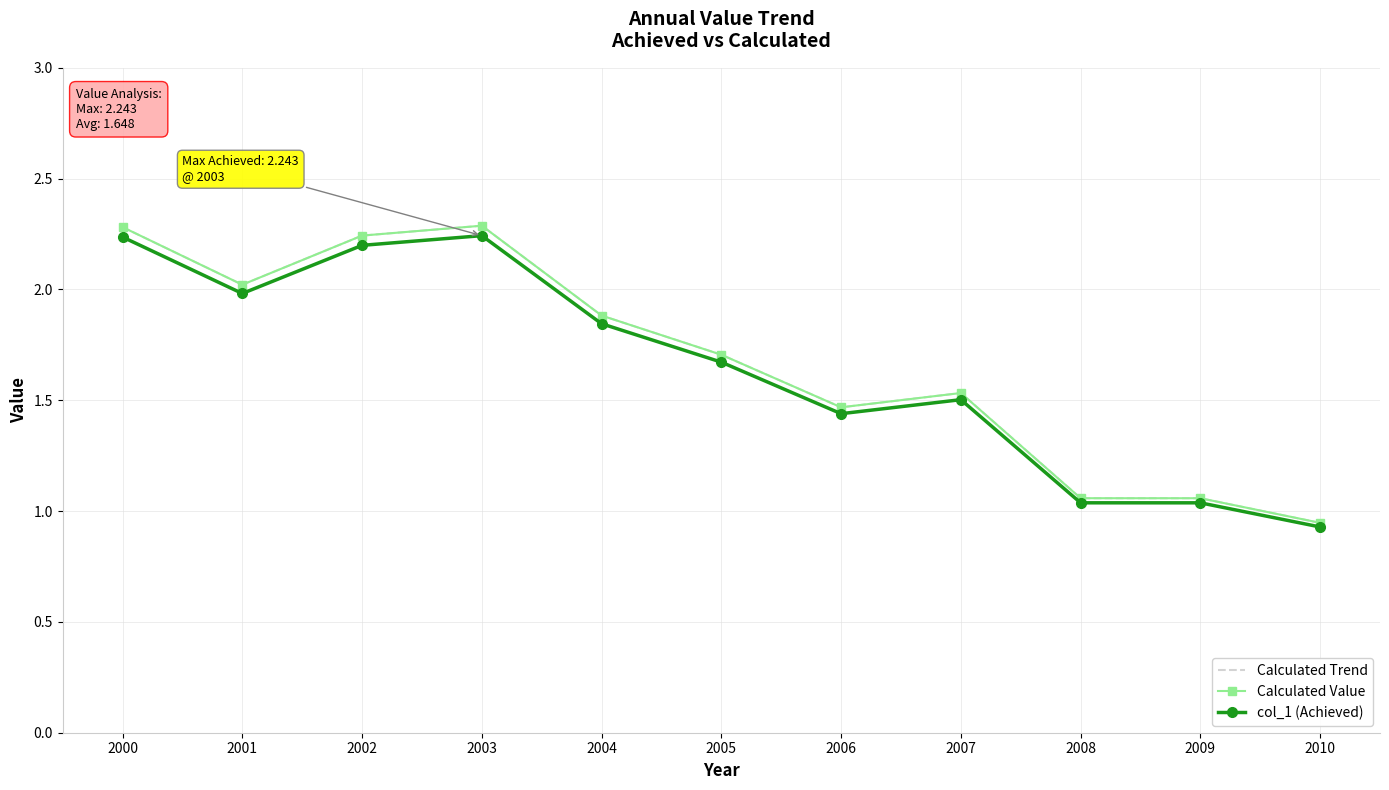

In Calculated Trend, how many points are higher than both neighbors (excluding endpoints)?

2